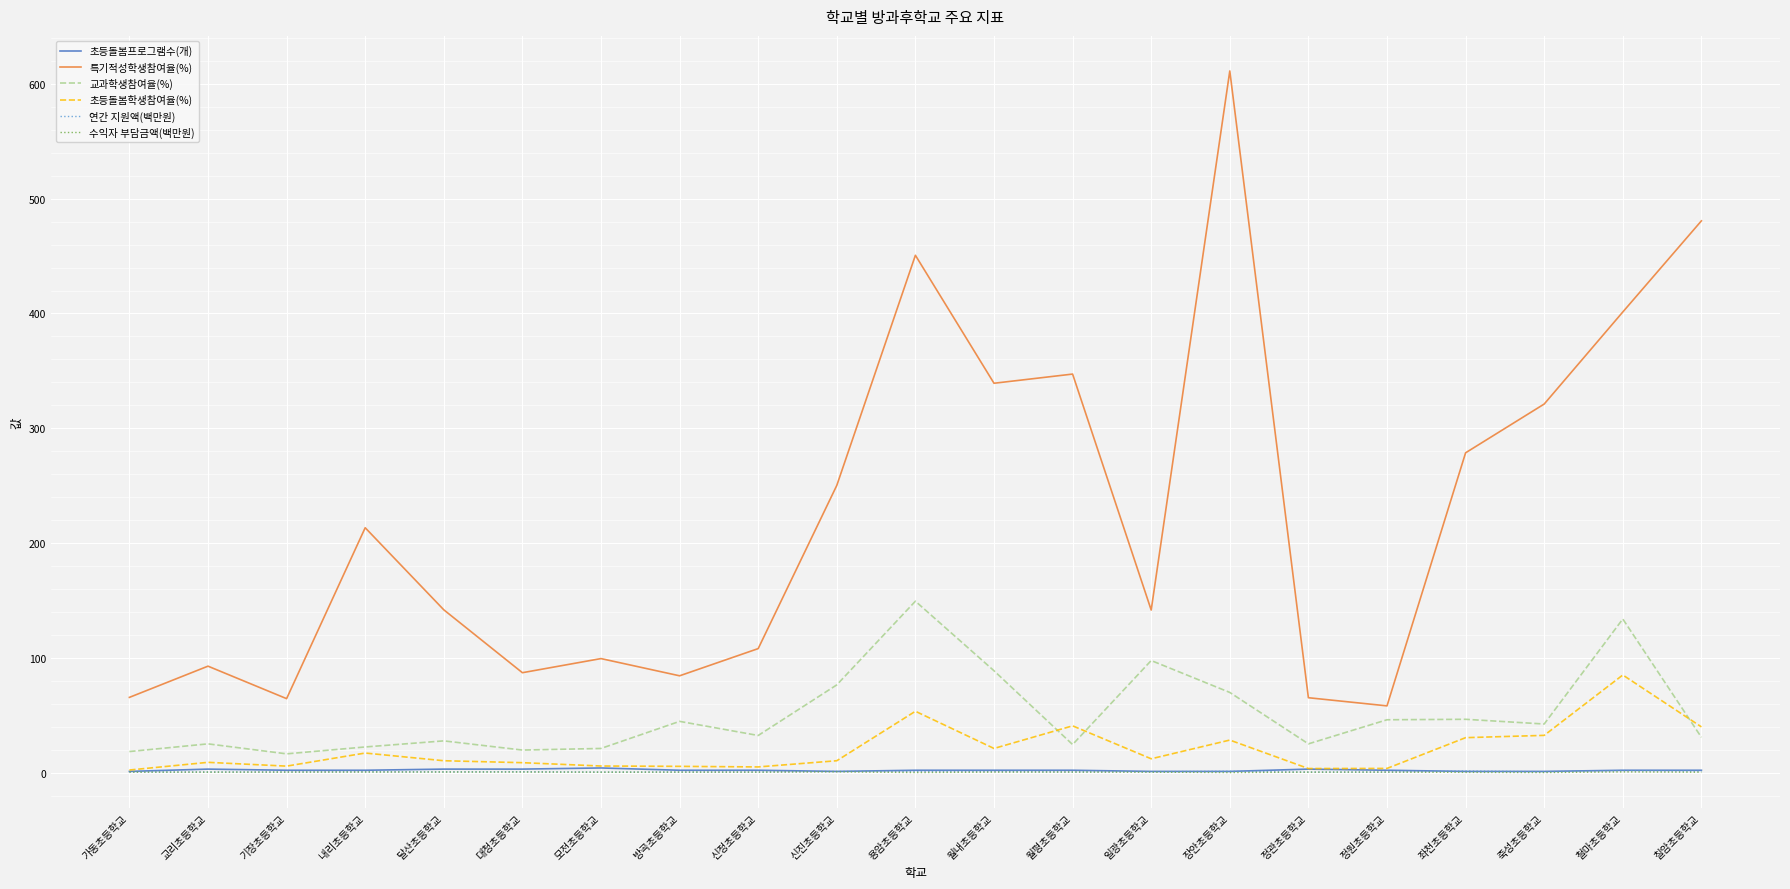

What is the minimum value for 특기적성학생참여율(%)?

58.1